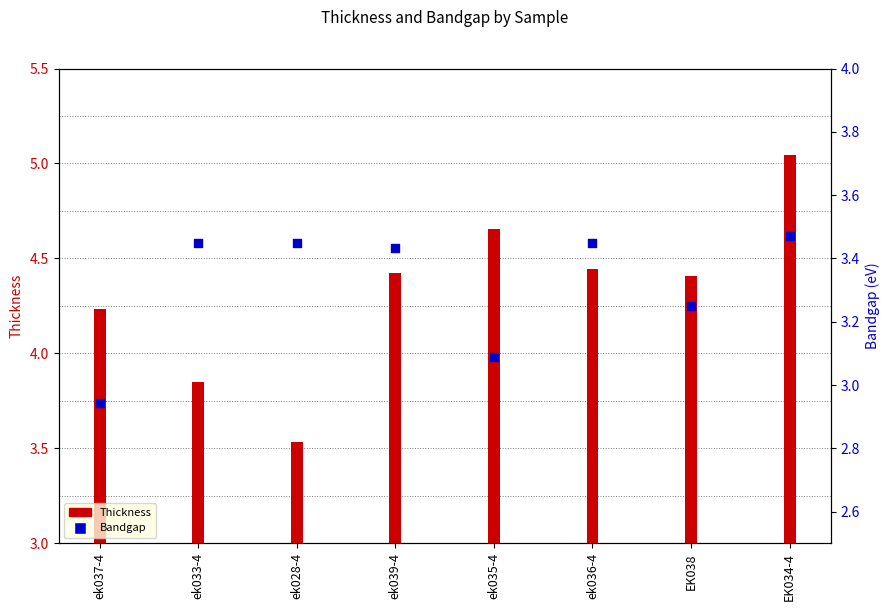

Which series has the largest total across all categories?

Thickness